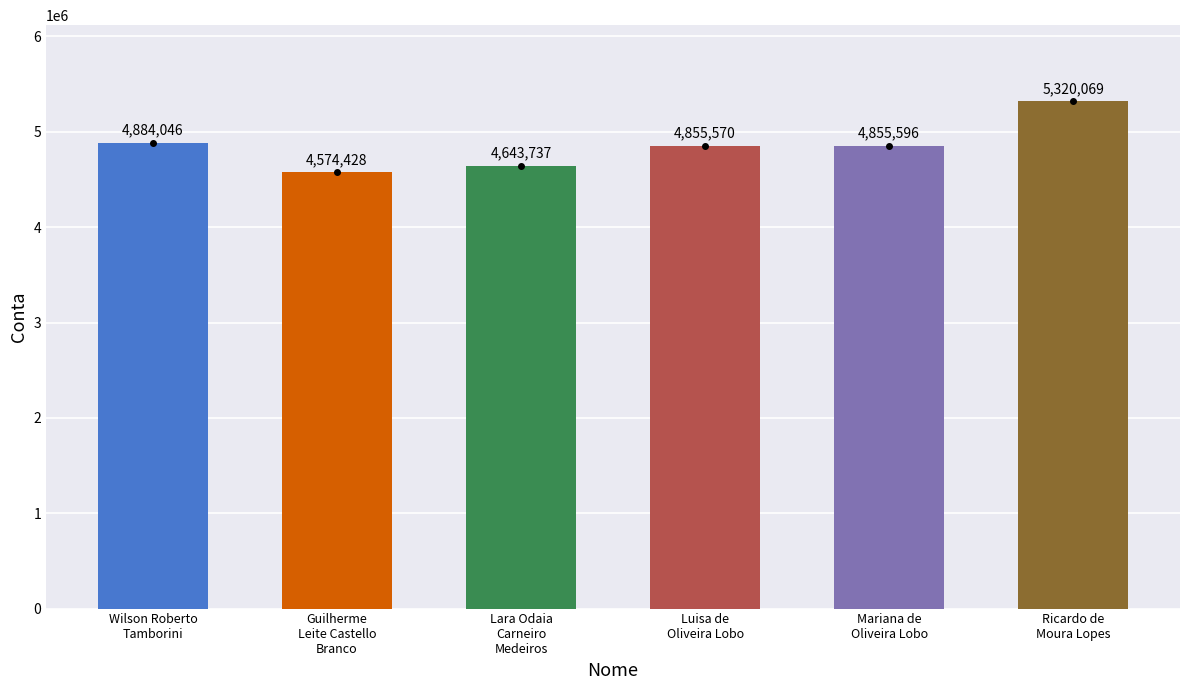

The value at Wilson Roberto
Tamborini is 4884046. True or false?

True